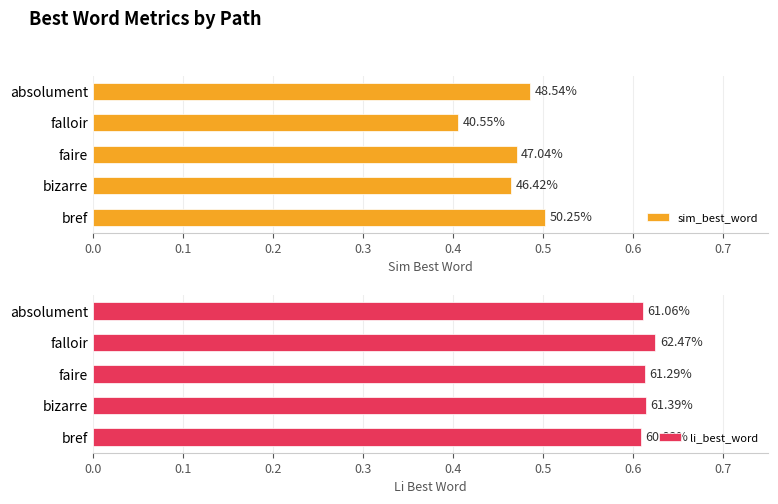

Are the bars grouped side by side (vs. stacked)?

Yes